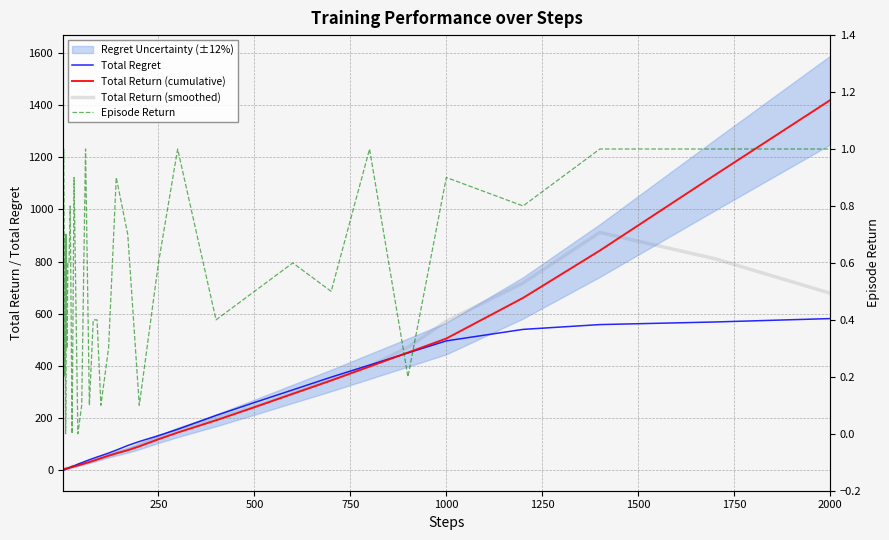

Reading left to right, transcribe all the data shown in this chart.

Total Regret: 0.0	0.1	0.1	0.3	1.1	1.7	2.0	3.0	3.9	4.2	5.9	6.6	8.9	10.1	14.1	15.8	22.5	27.9	33.7	39.3	44.6	49.8	54.8	65.0	76.2	94.1	109.3	132.0	156.3	209.3	259.0	307.5	356.4	402.8	449.3	495.5	539.6	558.0	568.0	581.0
Total Return (cumulative): 1.0	1.9	2.9	3.7	3.9	4.3	5.0	5.0	5.1	5.8	6.1	7.4	8.1	9.9	10.9	14.2	17.5	22.1	26.3	30.7	35.4	40.2	45.2	55.0	63.8	75.9	90.7	118.0	143.7	190.7	241.0	292.5	343.6	397.2	450.7	504.5	660.4	842.0	1132.0	1419.0
Total Return (smoothed): 1.2	1.9	2.7	3.3	4.0	4.4	4.7	5.0	5.4	5.9	6.5	7.5	8.5	10.1	12.1	14.9	18.2	22.2	26.4	30.9	35.6	41.3	47.9	56.0	66.1	80.7	98.4	123.8	156.8	197.2	242.3	293.0	345.0	397.7	471.3	571.0	717.9	911.6	810.7	678.6
Episode Return: 1.0	0.9	1.0	0.8	0.2	0.4	0.7	0.0	0.1	0.7	0.3	0.6	0.6	0.8	0.0	0.9	0.0	0.1	1.0	0.1	0.4	0.4	0.1	0.3	0.9	0.7	0.1	0.6	1.0	0.4	0.5	0.6	0.5	1.0	0.2	0.9	0.8	1.0	1.0	1.0